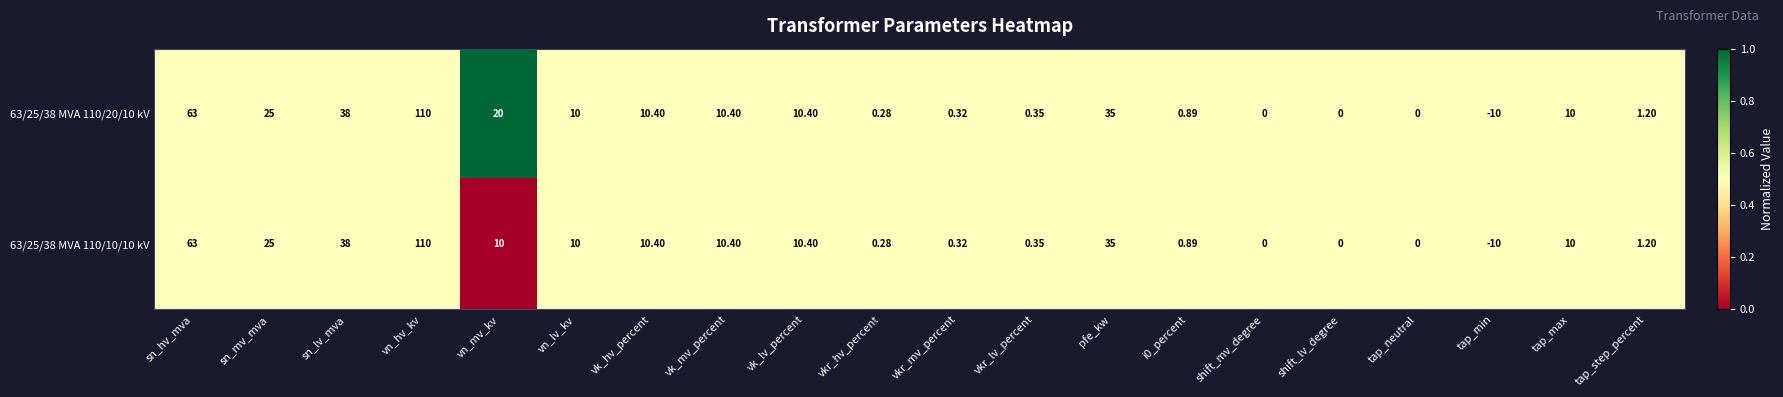

Which category has the lowest value in the 63/25/38 MVA 110/20/10 kV series?

tap_min